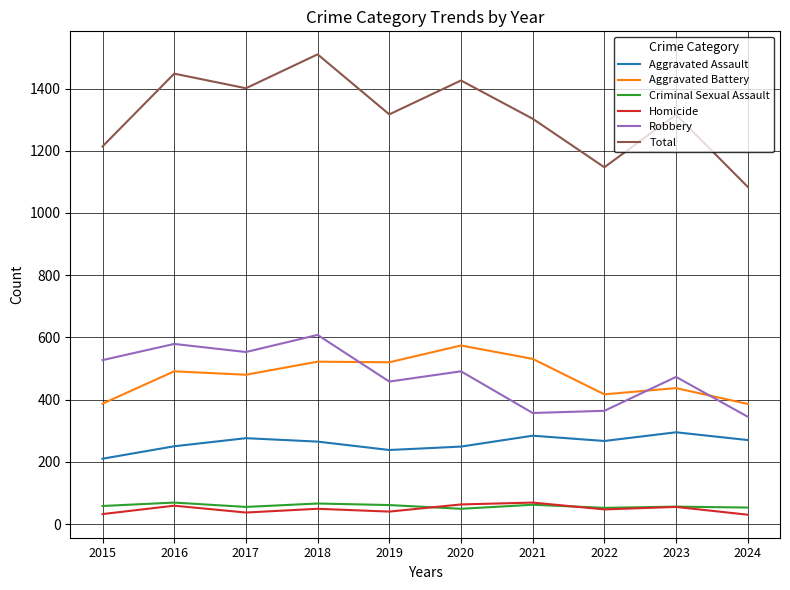

What is the difference between the maximum and second lowest values in the Criminal Sexual Assault series?

17